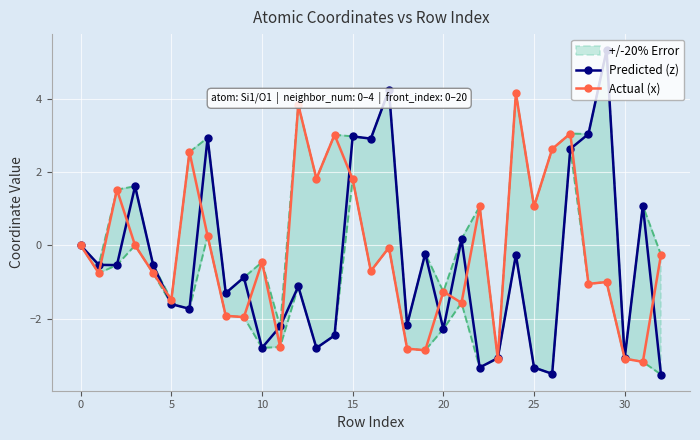

Is this an area chart (filled region under the line)?

No